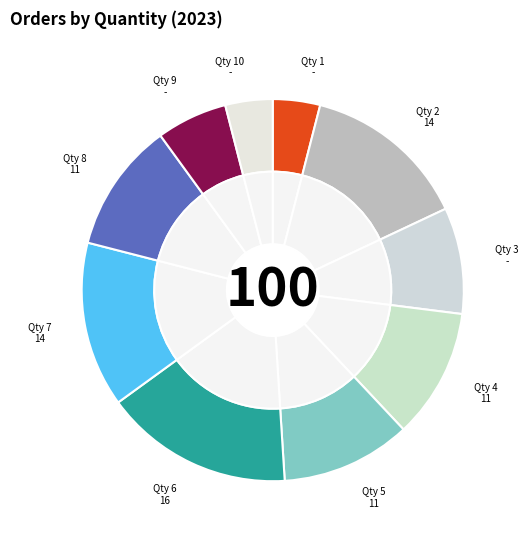

Is it true that 6 is 27% of the pie?

False